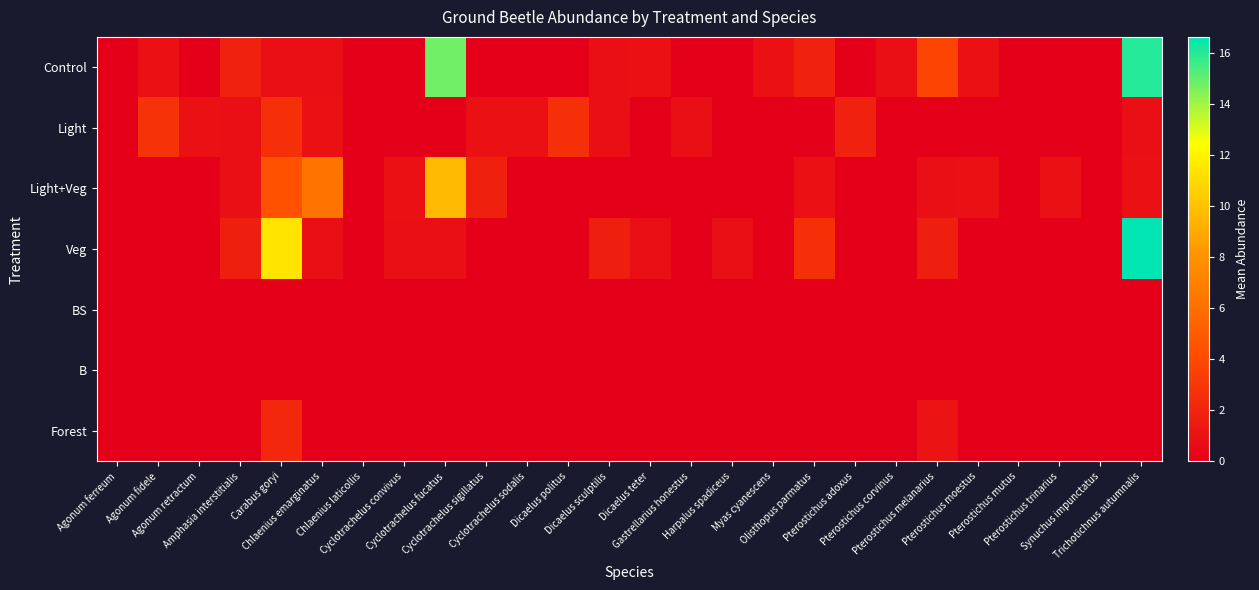

What is the spread (max minus min) of values at Pterostichus trinarius?

0.9